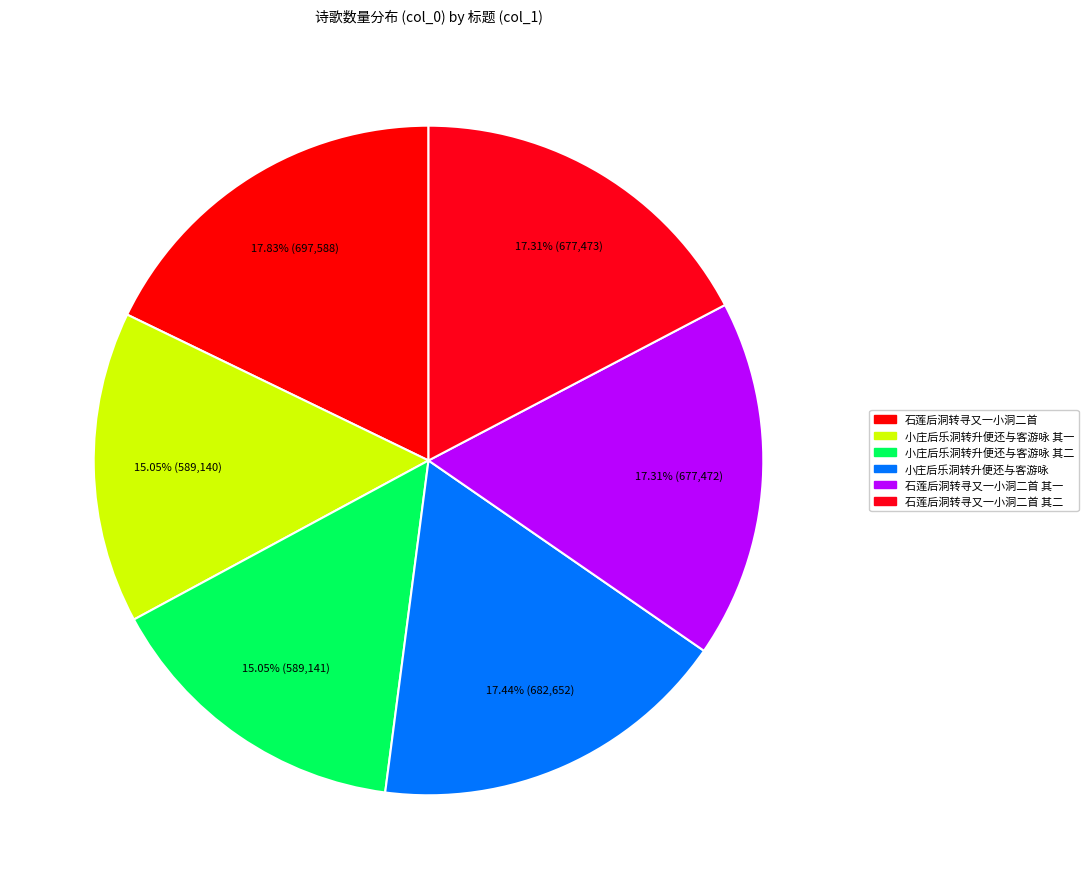

To the nearest percent, what is the difference between the largest and smallest slice percentages?

3%